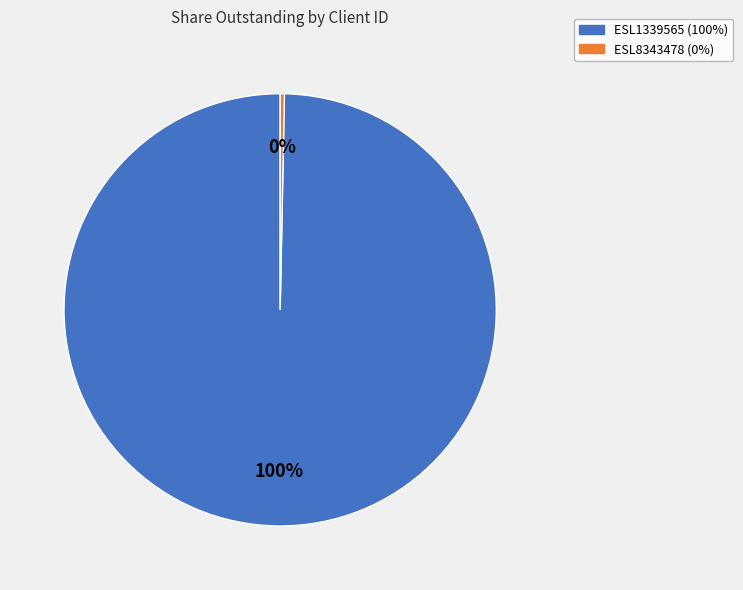

Which has a higher value, ESL8343478 or ESL1339565?

ESL1339565